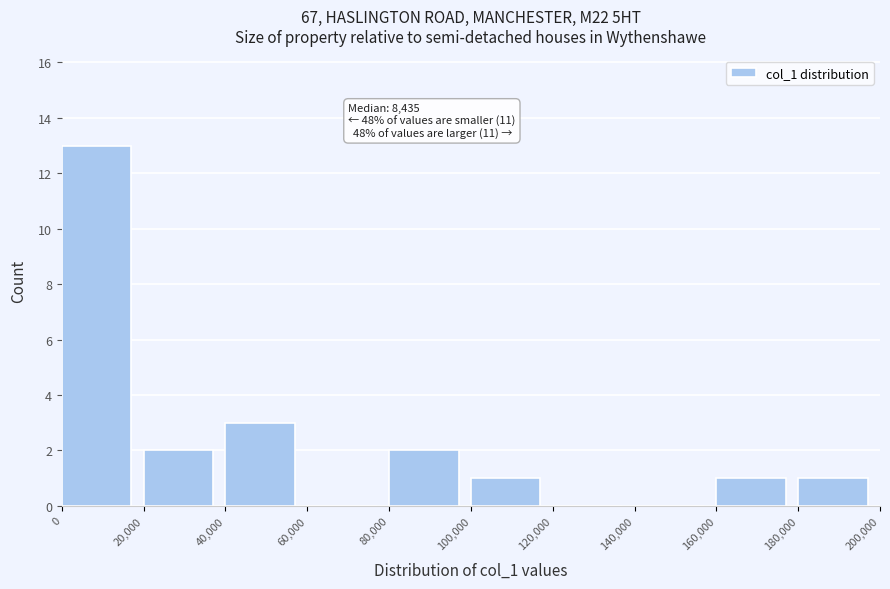

Over which range of the x-axis is the bar tallest?

0 to 20,000